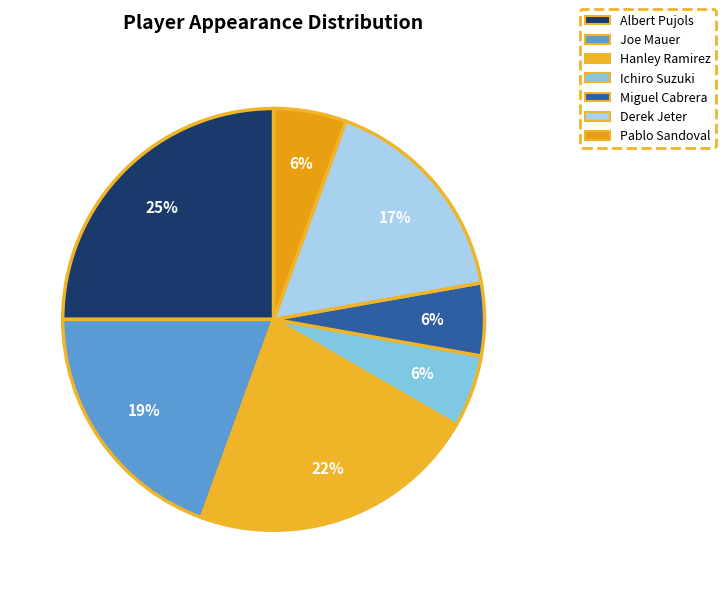

To the nearest percent, what is the difference between the largest and smallest slice percentages?

19%